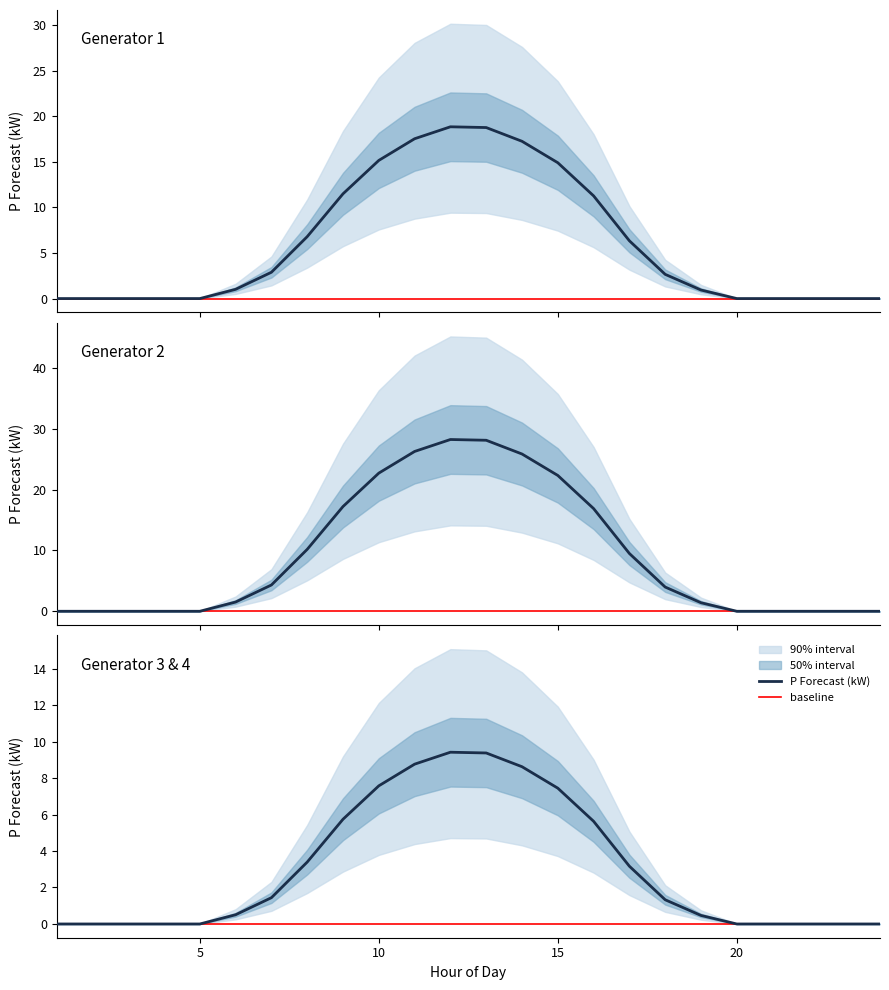

How many data points in Generator 3 P Forecast (kW) are less than 1?

12